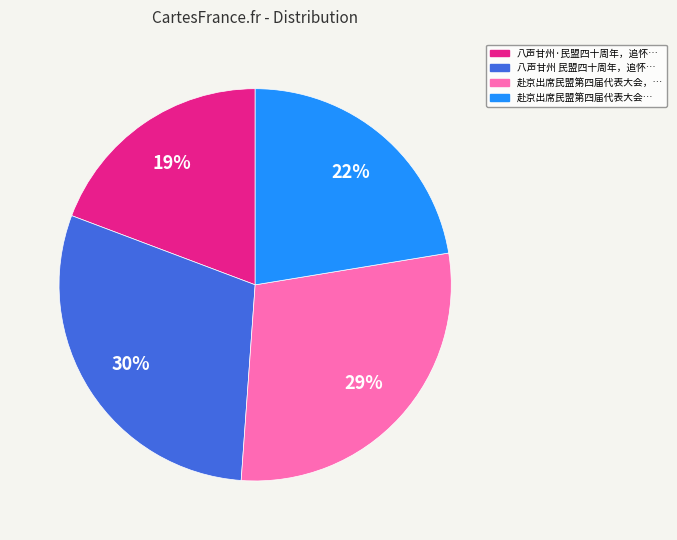

Is there a majority slice in this chart?

No